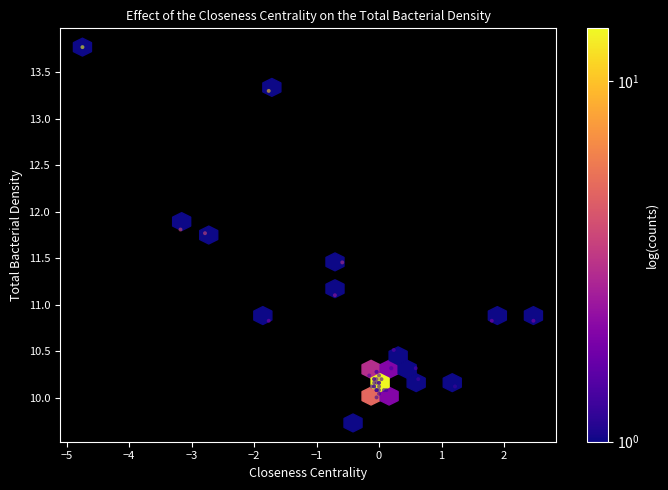

What Y value in the scatter plot is closest to 11?

11.1